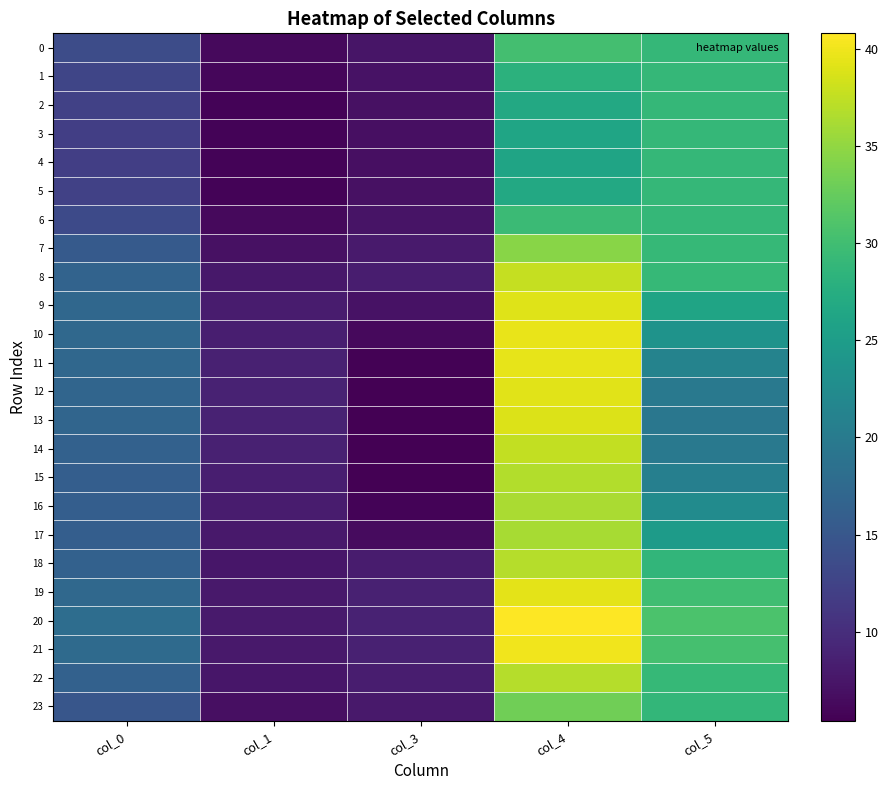

Reading left to right, extract all data points from this chart.

0: col_0=13.7	col_1=6.4	col_3=7.4	col_4=30.3	col_5=29.0
1: col_0=12.8	col_1=6.0	col_3=7.1	col_4=28.2	col_5=29.0
2: col_0=12.2	col_1=5.8	col_3=7.0	col_4=26.8	col_5=29.0
3: col_0=12.0	col_1=5.7	col_3=6.9	col_4=26.2	col_5=29.0
4: col_0=11.9	col_1=5.7	col_3=6.9	col_4=26.1	col_5=28.9
5: col_0=12.2	col_1=5.8	col_3=7.0	col_4=26.8	col_5=28.9
6: col_0=13.4	col_1=6.2	col_3=7.3	col_4=29.6	col_5=29.0
7: col_0=15.4	col_1=7.1	col_3=7.9	col_4=34.5	col_5=29.1
8: col_0=16.7	col_1=7.6	col_3=8.2	col_4=37.7	col_5=29.1
9: col_0=17.2	col_1=8.1	col_3=7.1	col_4=39.1	col_5=26.0
10: col_0=17.3	col_1=8.4	col_3=6.2	col_4=39.7	col_5=23.6
11: col_0=17.2	col_1=8.7	col_3=5.7	col_4=39.6	col_5=21.2
12: col_0=17.0	col_1=8.8	col_3=5.5	col_4=39.2	col_5=19.7
13: col_0=16.9	col_1=8.8	col_3=5.4	col_4=39.0	col_5=19.4
14: col_0=16.4	col_1=8.6	col_3=5.4	col_4=37.6	col_5=19.7
15: col_0=16.1	col_1=8.4	col_3=5.4	col_4=36.8	col_5=20.7
16: col_0=15.9	col_1=8.1	col_3=5.7	col_4=36.3	col_5=22.5
17: col_0=15.9	col_1=7.8	col_3=6.5	col_4=36.2	col_5=24.8
18: col_0=16.4	col_1=7.6	col_3=8.1	col_4=36.9	col_5=28.7
19: col_0=17.4	col_1=7.8	col_3=8.6	col_4=39.3	col_5=29.9
20: col_0=18.0	col_1=8.0	col_3=8.8	col_4=40.8	col_5=30.8
21: col_0=17.7	col_1=7.9	col_3=8.7	col_4=40.0	col_5=30.3
22: col_0=16.4	col_1=7.5	col_3=8.2	col_4=36.9	col_5=29.1
23: col_0=14.9	col_1=6.9	col_3=7.8	col_4=33.2	col_5=28.9